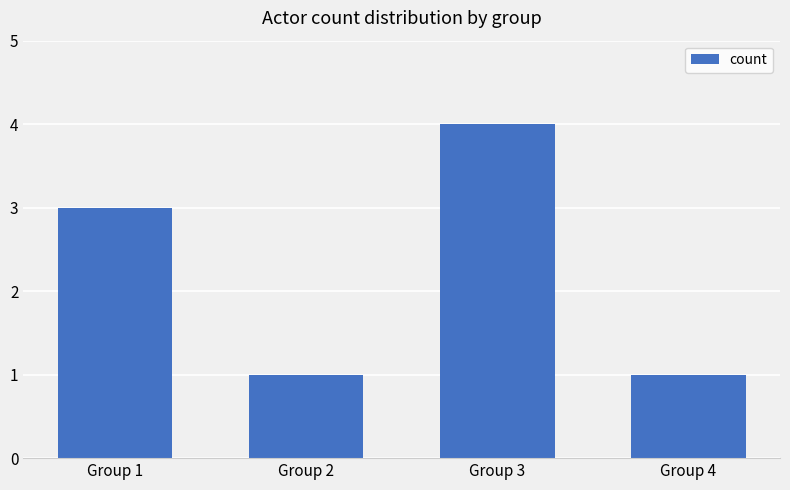

Which category has the highest value across all series?

Group 3